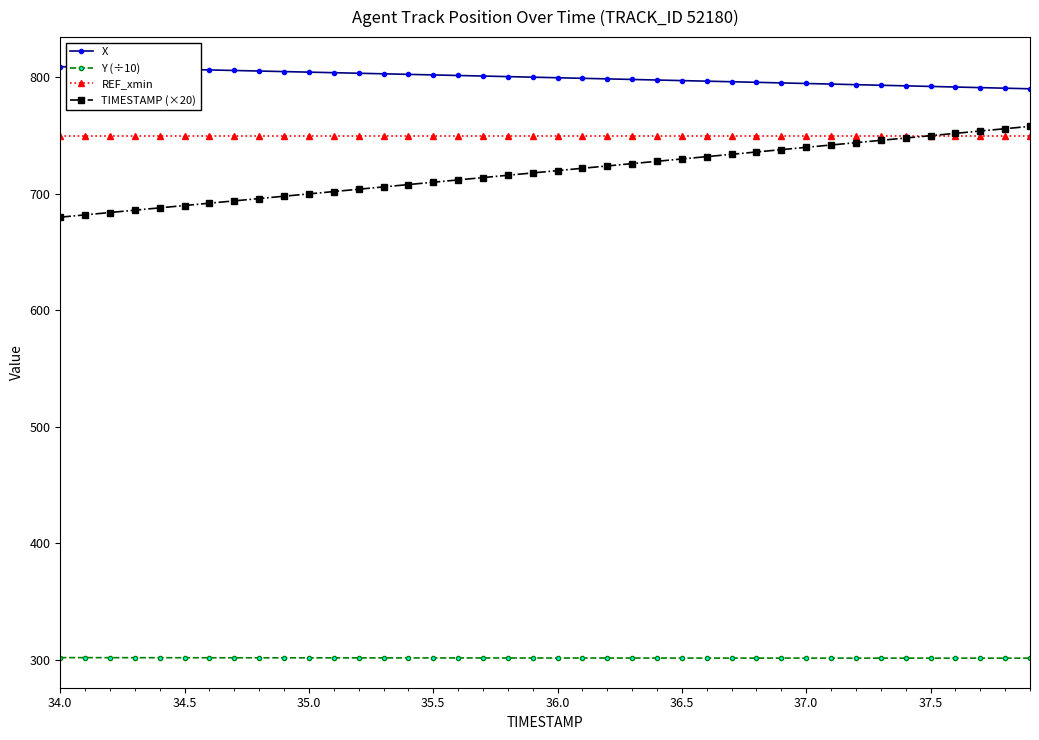

How many values in the TIMESTAMP (×20) series are below 720?

20